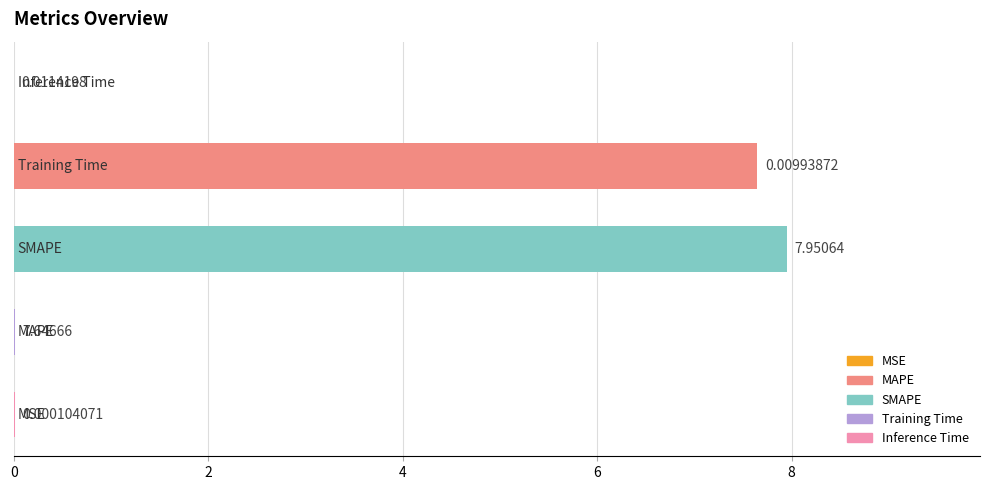

What is the sum of all values?

15.6